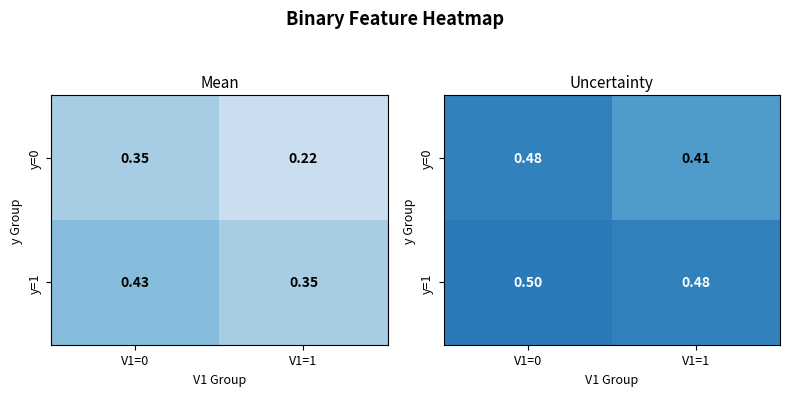

Rank the series by their average value, from lowest to highest.

y=0, y=1